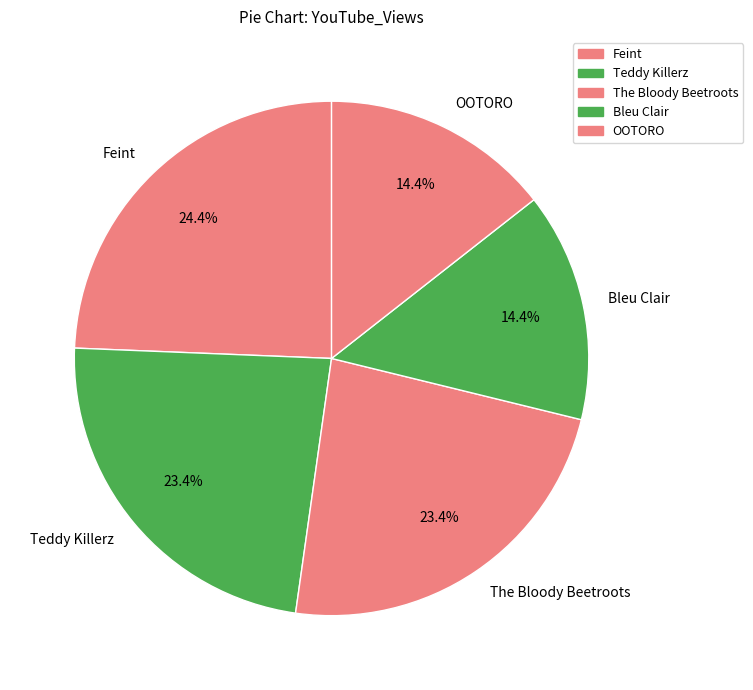

What portion of the pie excludes The Bloody Beetroots?

76.6%